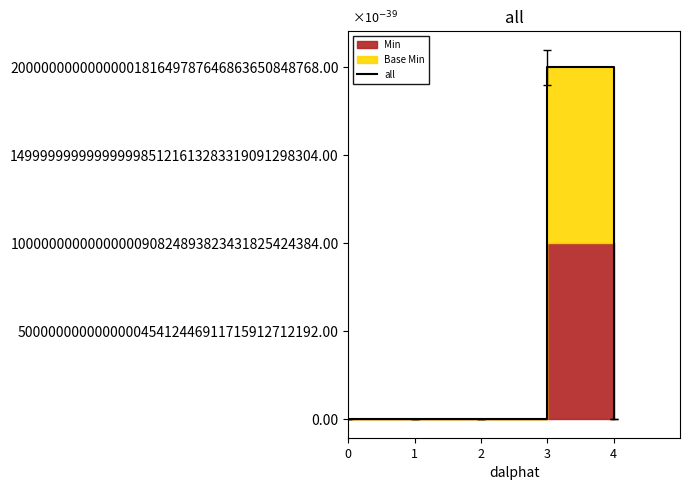

What is the greatest value displayed?

2